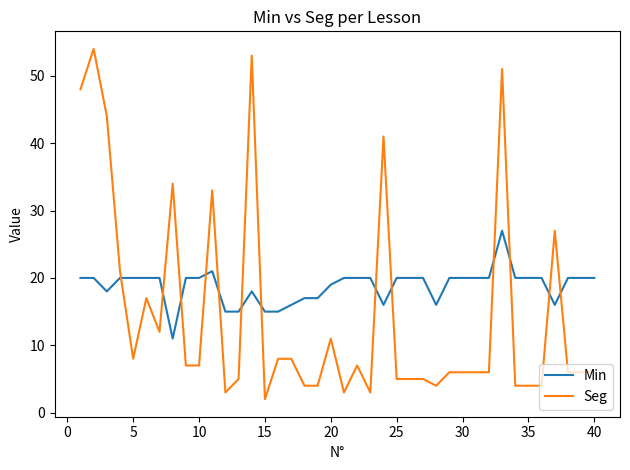

What is the greatest value displayed?

54